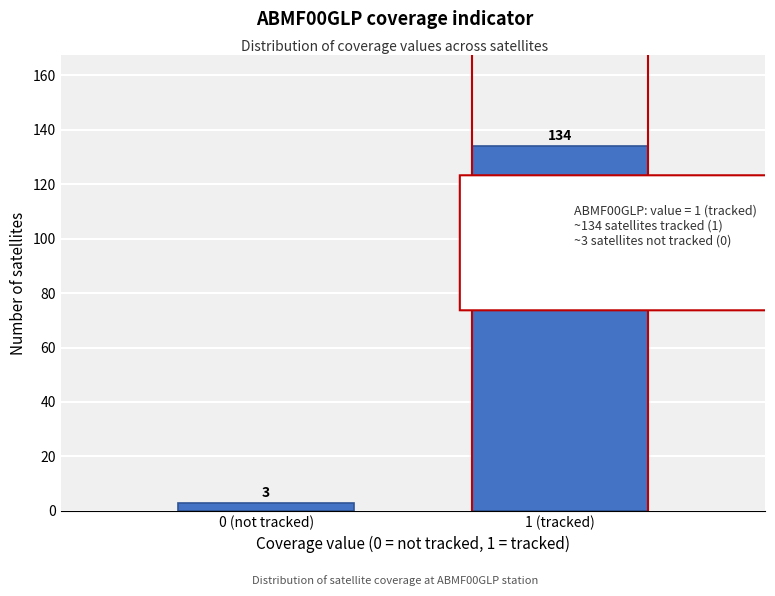

Reading left to right, extract all data points from this chart.

0 (not tracked)=3	1 (tracked)=134